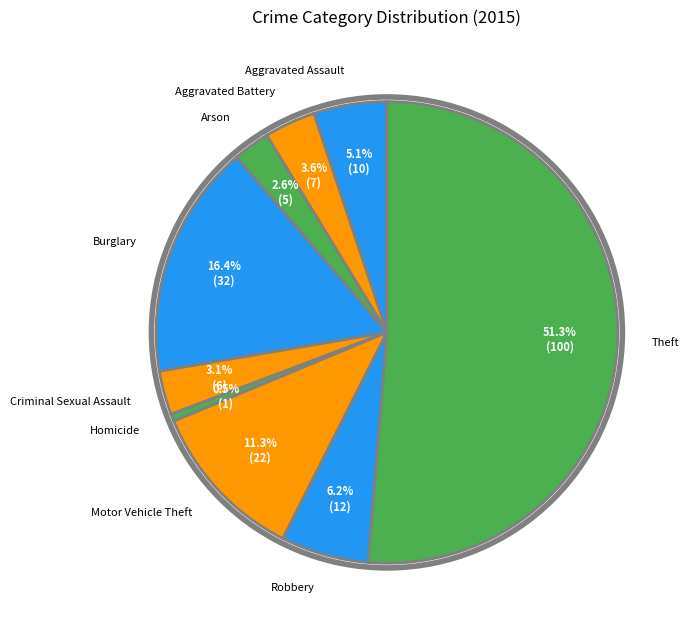

How many segments does this pie chart have?

9